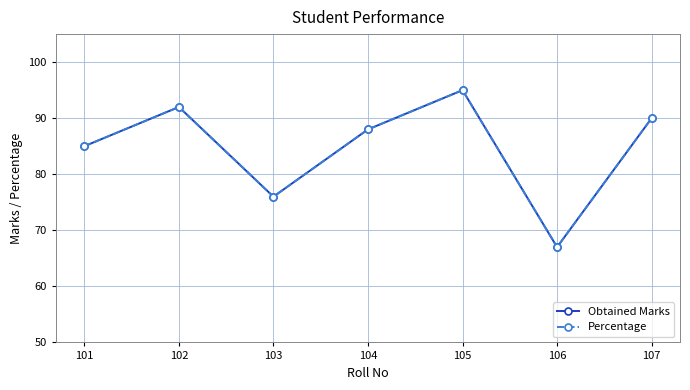

How many lines are shown in the chart?

2